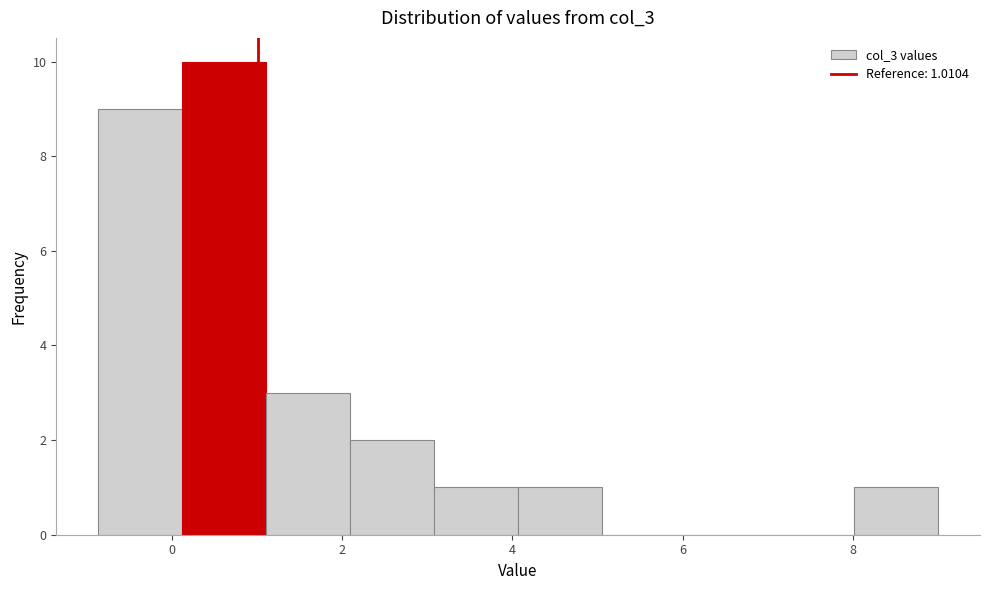

Over which range of the x-axis is the bar tallest?

0.2 to 1.2